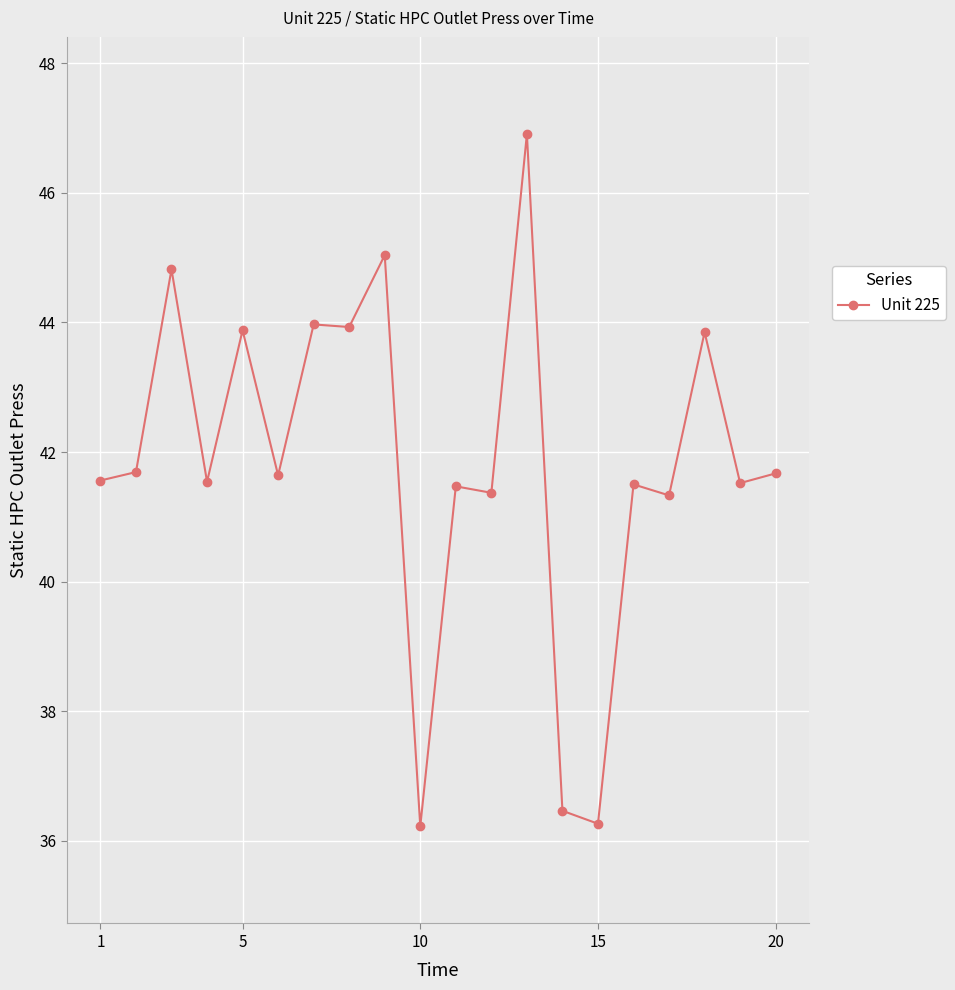

What is the value of the 18th point from the left?

43.9